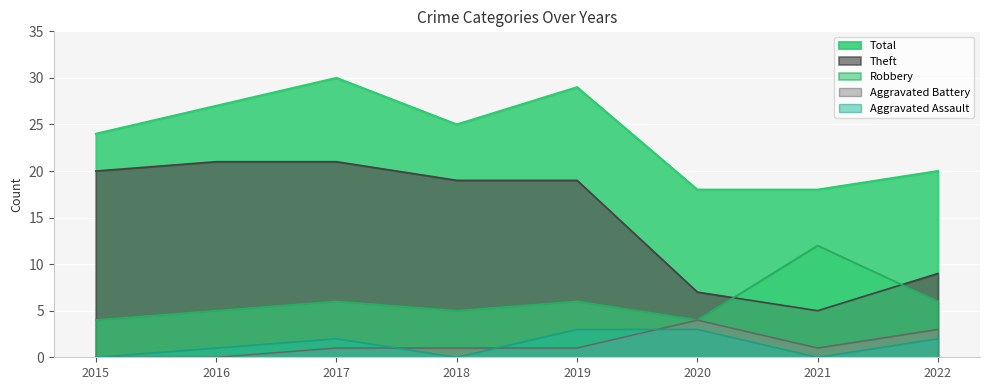

True or false: Theft has a value of 33 at 2019.

False